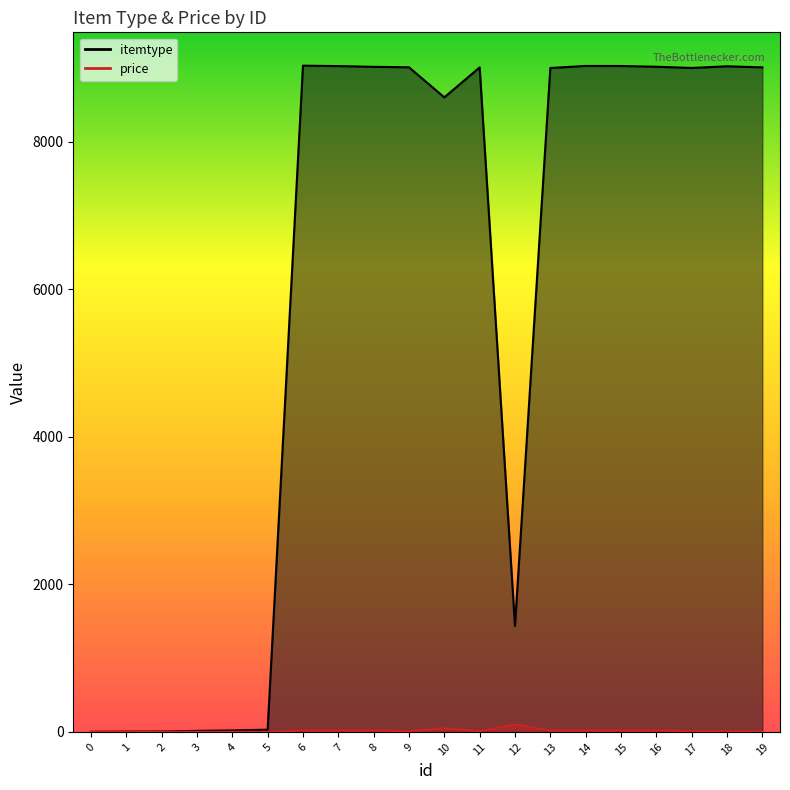

At how many categories does at least one series exceed 311?

14